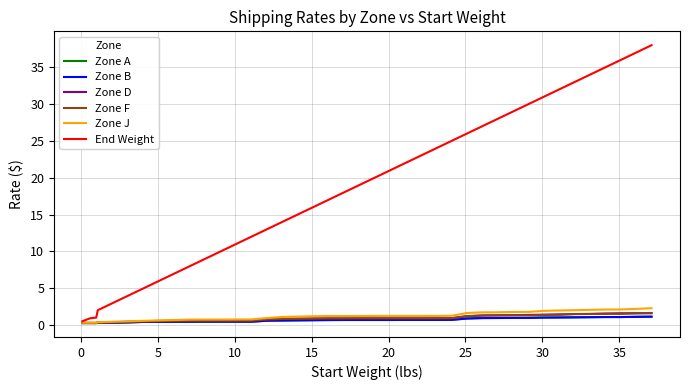

How many lines are shown in the chart?

6